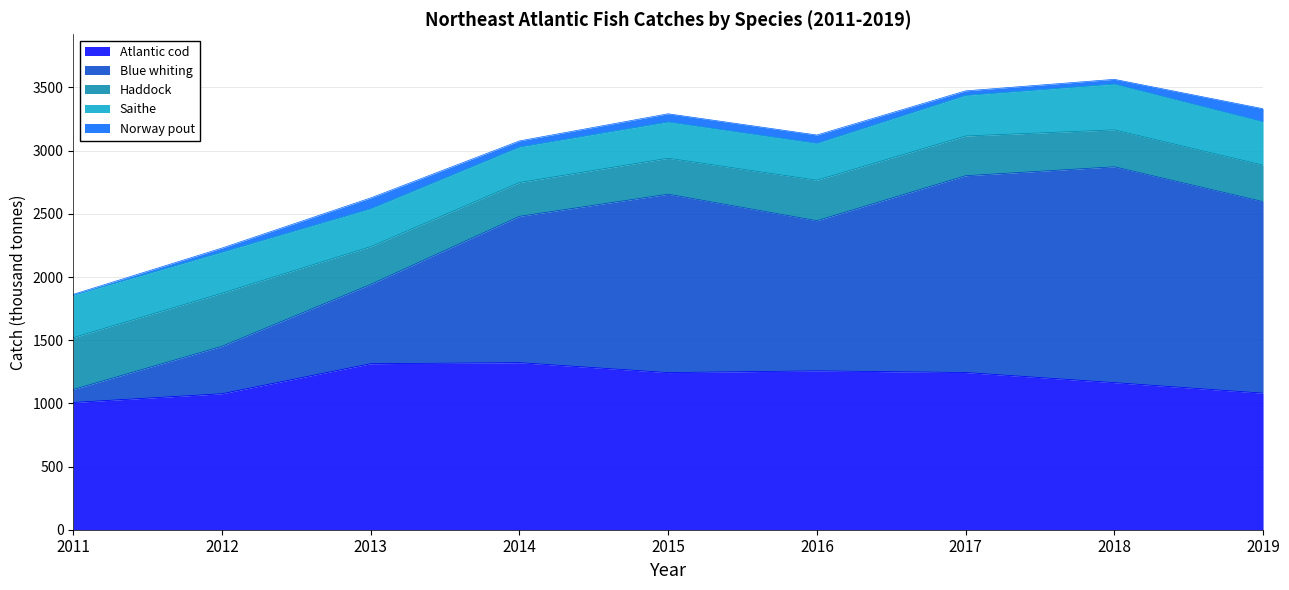

Between 2017 and 2016, which is larger?

2016